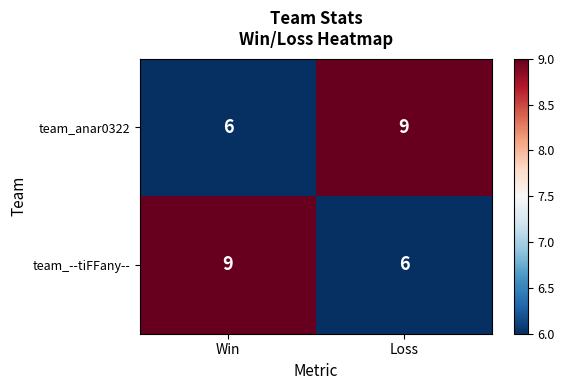

What is the sum of the team_--tiFFany-- values at Loss and Win?

15